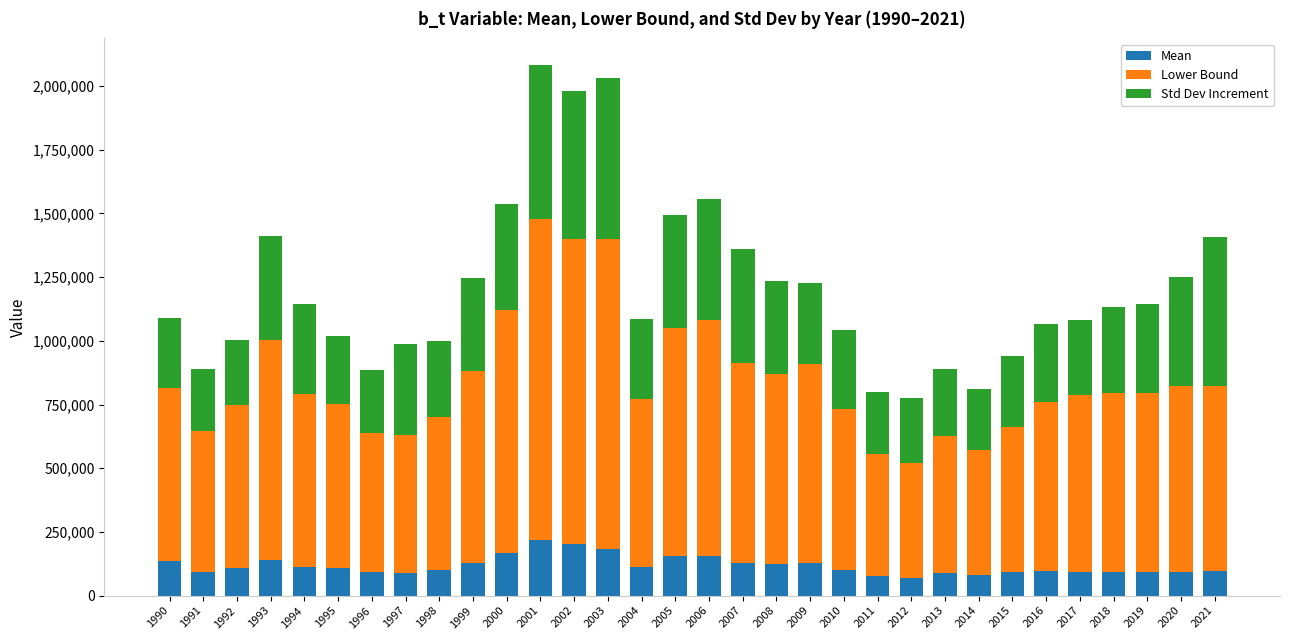

The value of Mean at 1990 is 137843.6. True or false?

True